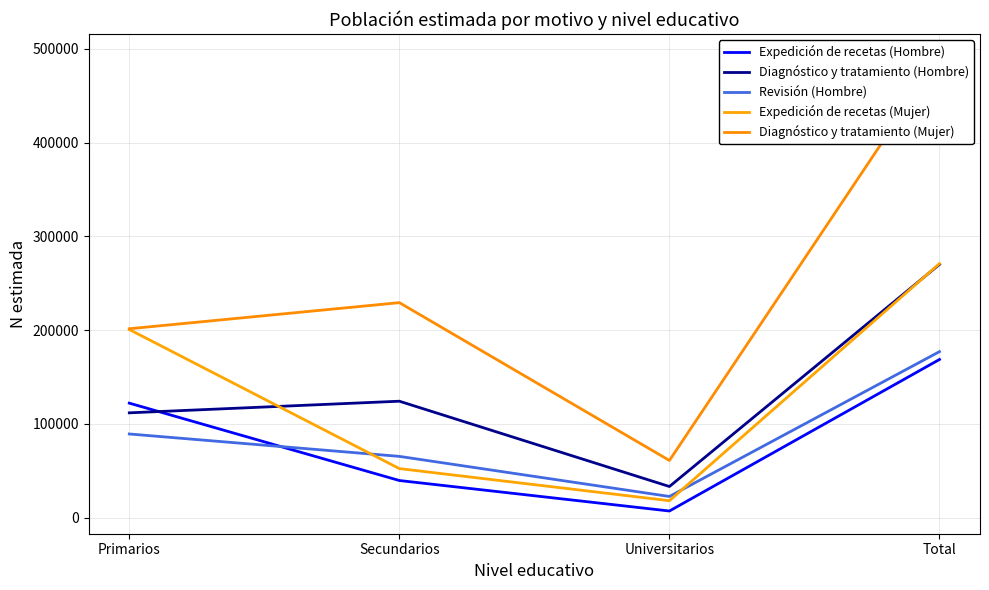

True or false: Diagnóstico y tratamiento (Hombre) and Diagnóstico y tratamiento (Mujer) cross at least once.

False